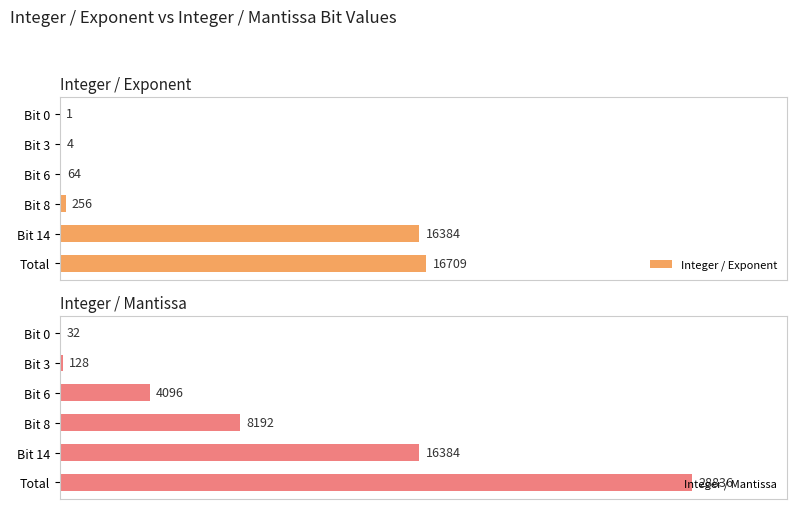

Where is Integer / Exponent nearest to the value 8355?

Bit 14